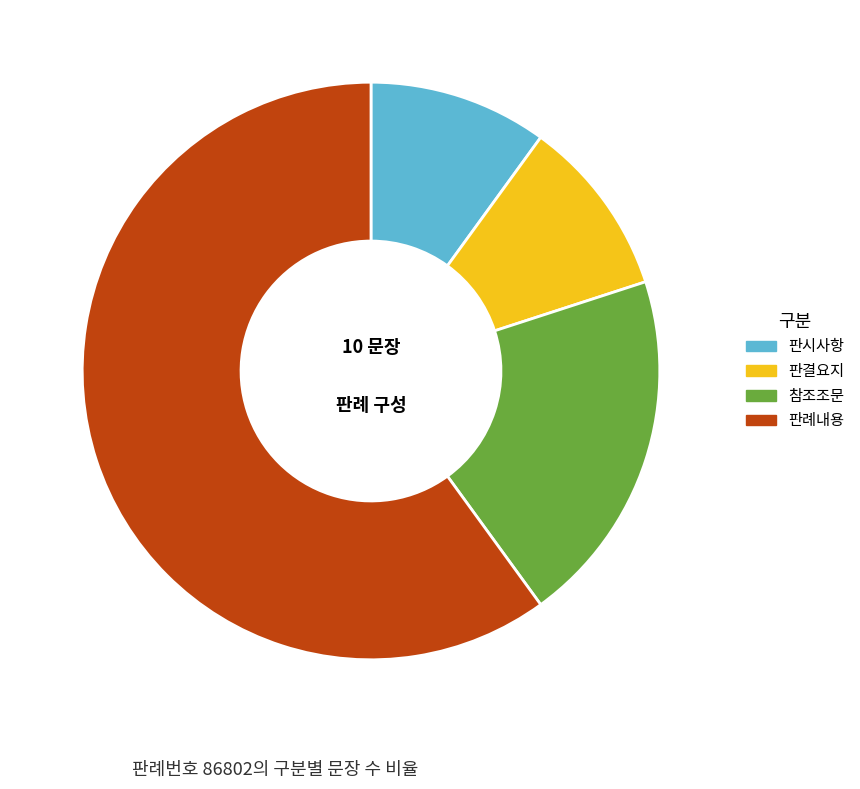

Is there any slice that represents more than half of the pie?

Yes